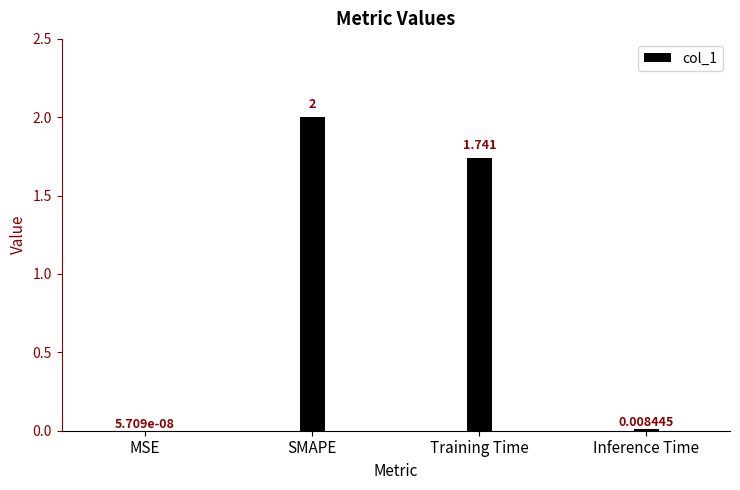

What is the change in value from SMAPE to Inference Time?

-2.0